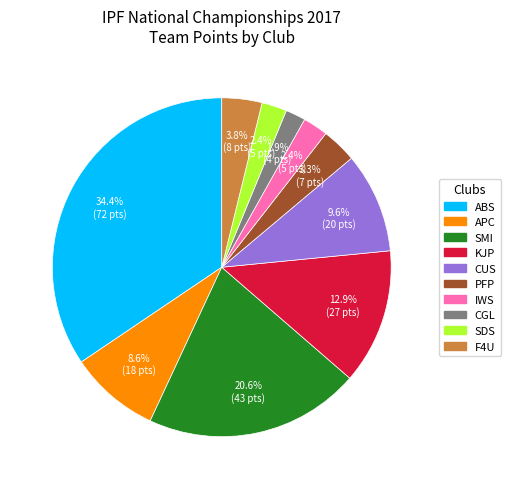

What is the largest slice in the pie chart?

ABS